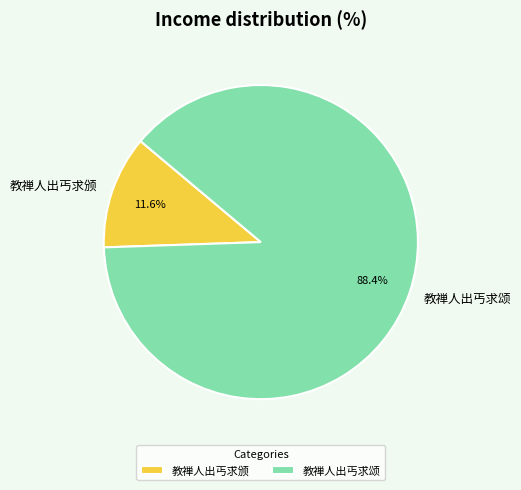

To the nearest percent, what is the difference between the largest and smallest slice percentages?

77%